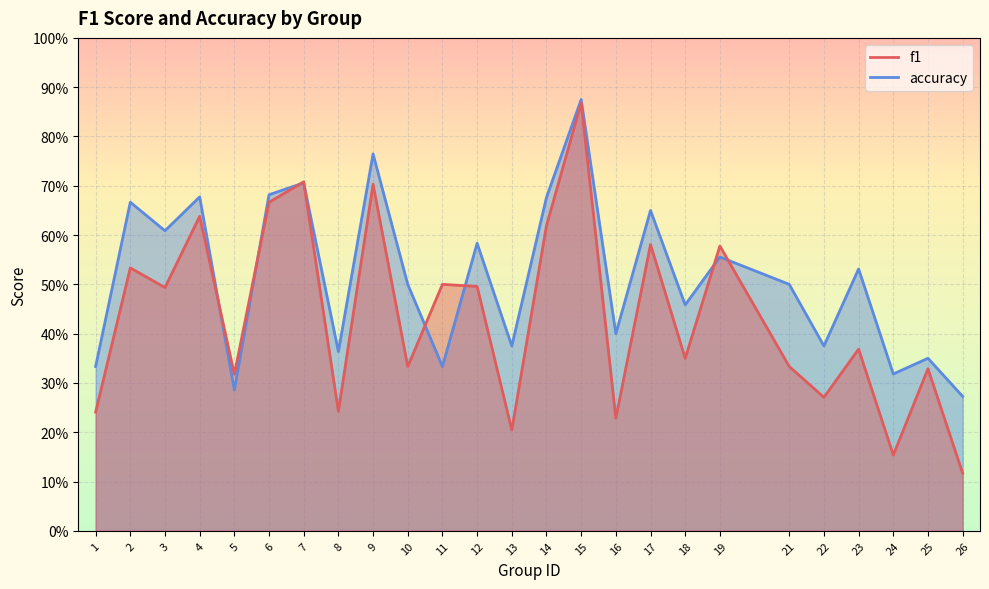

What is the value of the accuracy point at the 19th from the left?

0.6